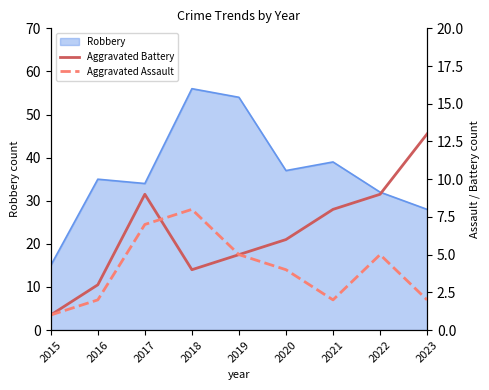

At which label does Robbery reach its peak?

2018